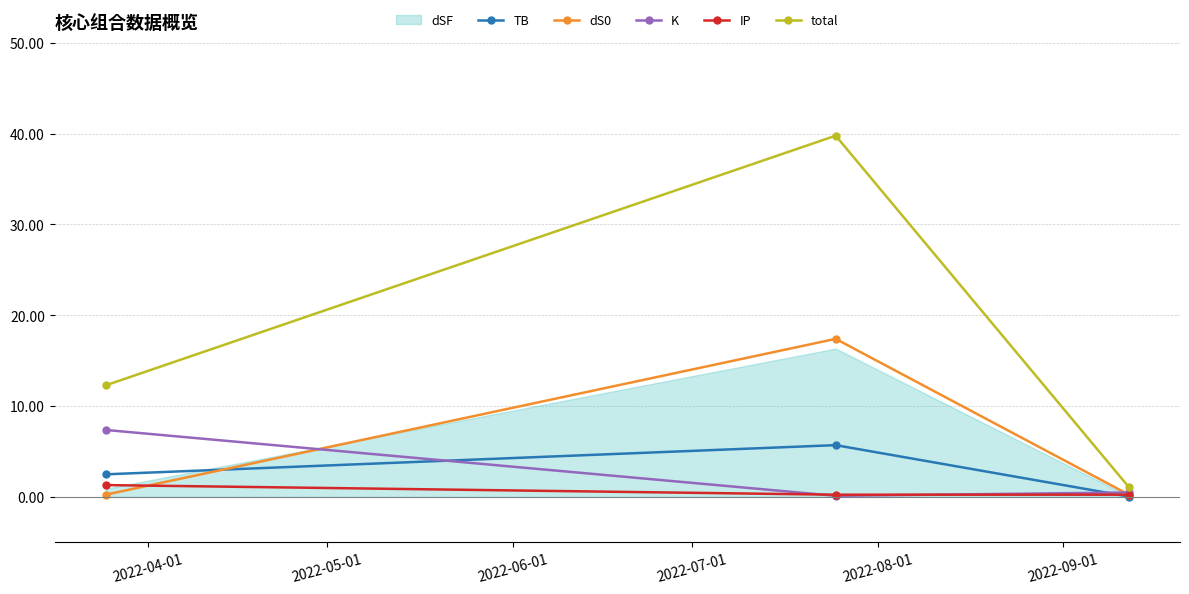

What is the maximum value for IP?

1.3